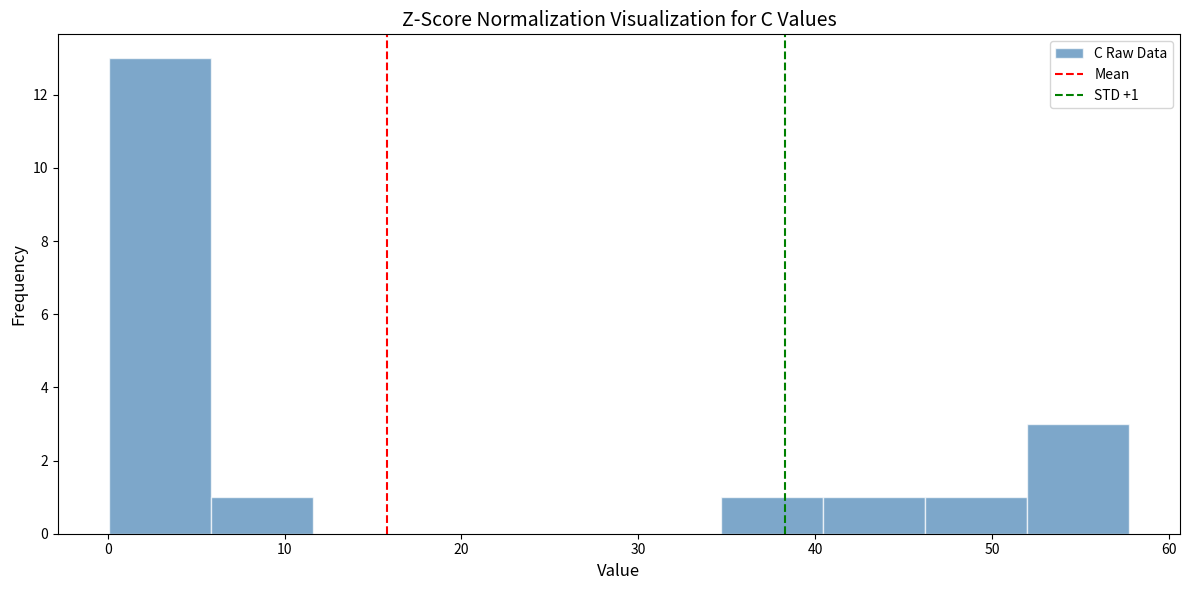

Which range on the x-axis has the tallest bar?

0 to 6